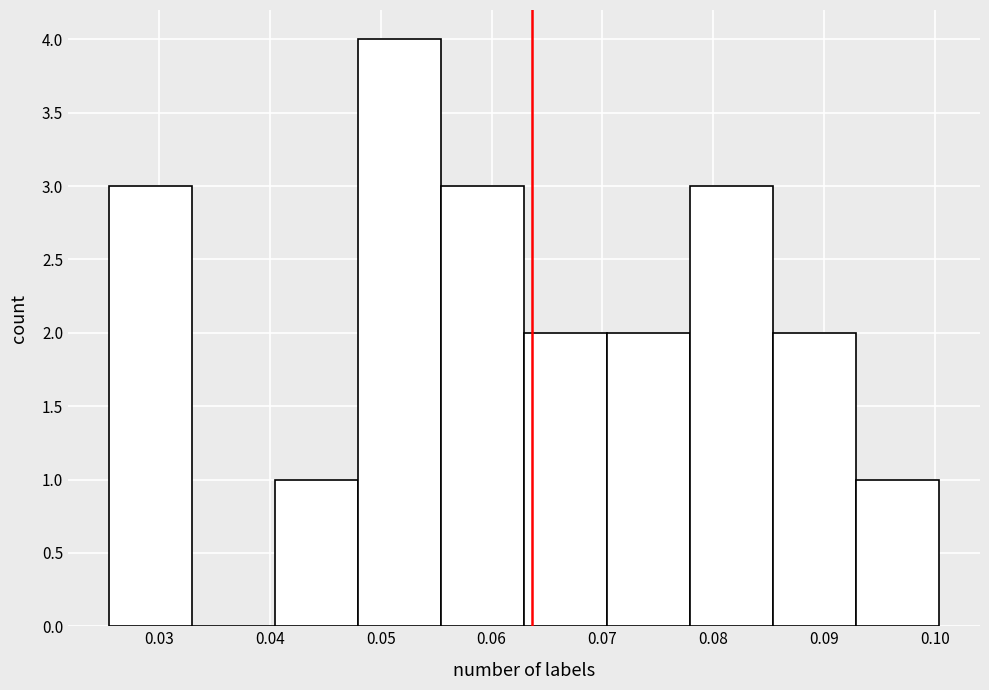

Reading left to right, transcribe this chart: for each bar, give the range it covers on the x-axis and its height. Neither the bar edges nor the heights are printed on the chart, so give them approximately, as read against the axes.

0.026 to 0.033: 3
0.033 to 0.040: 0
0.040 to 0.048: 1
0.048 to 0.055: 4
0.055 to 0.063: 3
0.063 to 0.070: 2
0.070 to 0.078: 2
0.078 to 0.085: 3
0.085 to 0.093: 2
0.093 to 0.100: 1